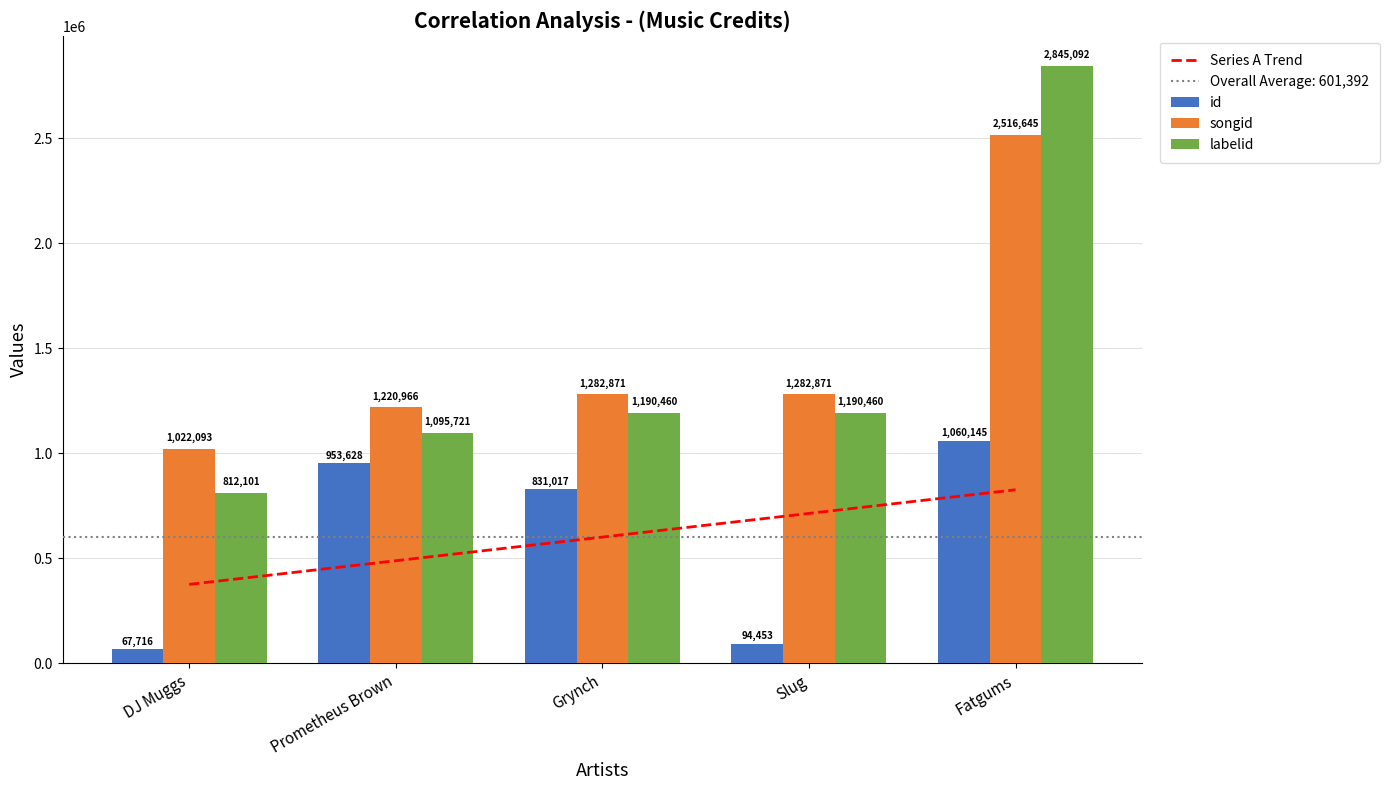

What is the value of the Series A Trend bar at the 1st from the left?

376255.2